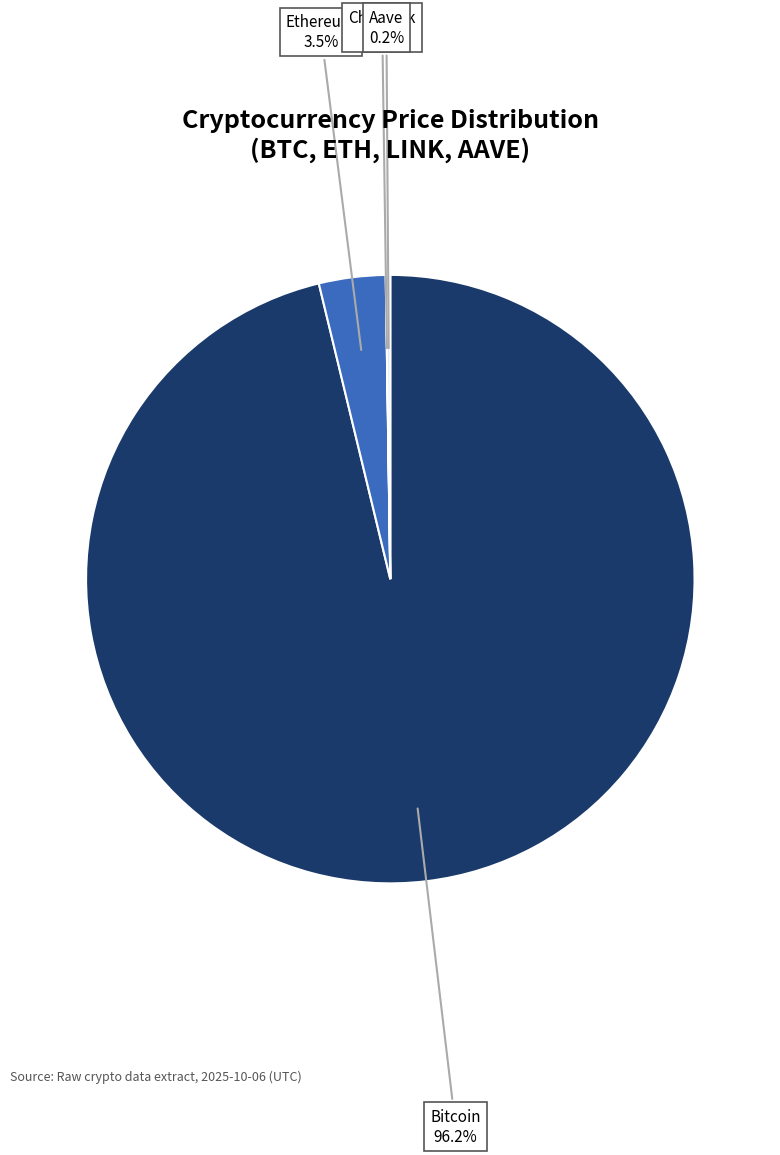

To the nearest percent, what is the average slice percentage?

25%